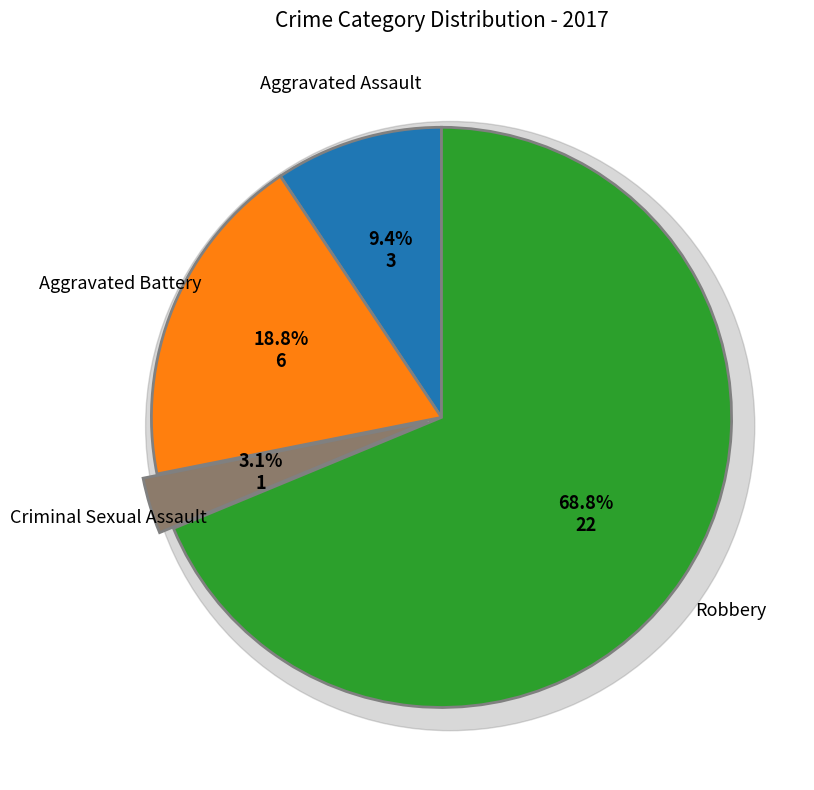

How many segments does this pie chart have?

4